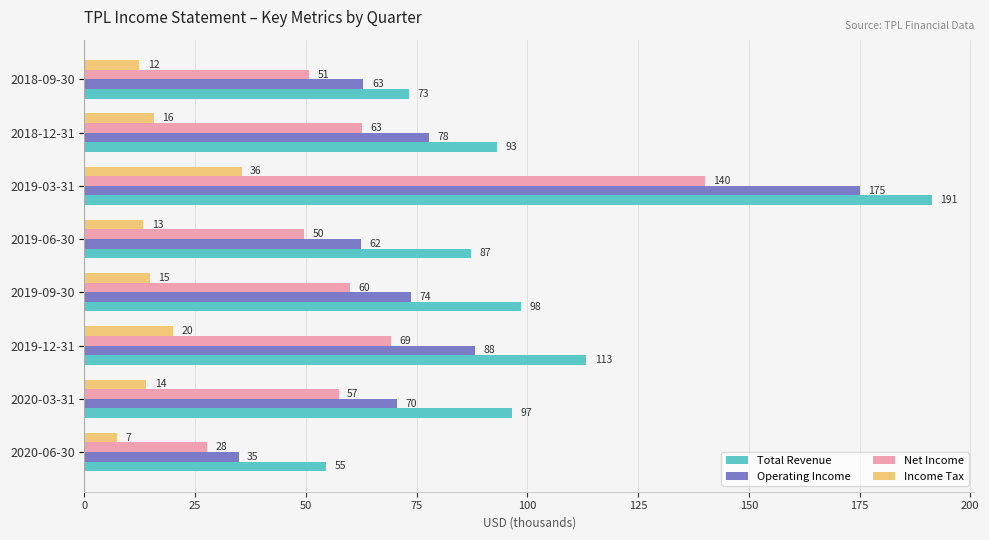

Is the value of Total Revenue at 2018-12-31 greater than the value of Income Tax at 2020-03-31?

Yes